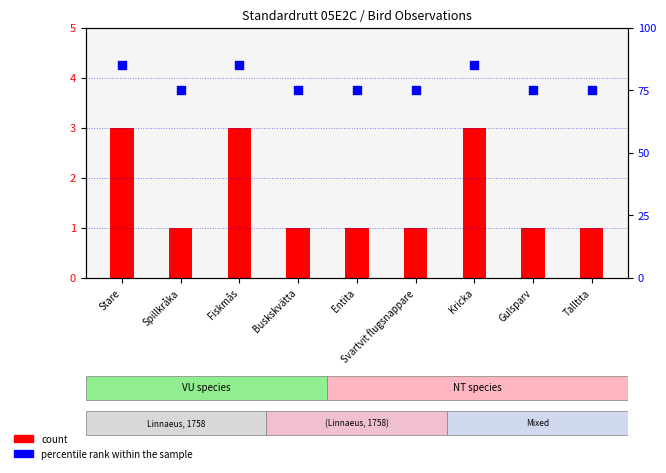

What are all the series names shown in the legend?

count, percentile rank within the sample